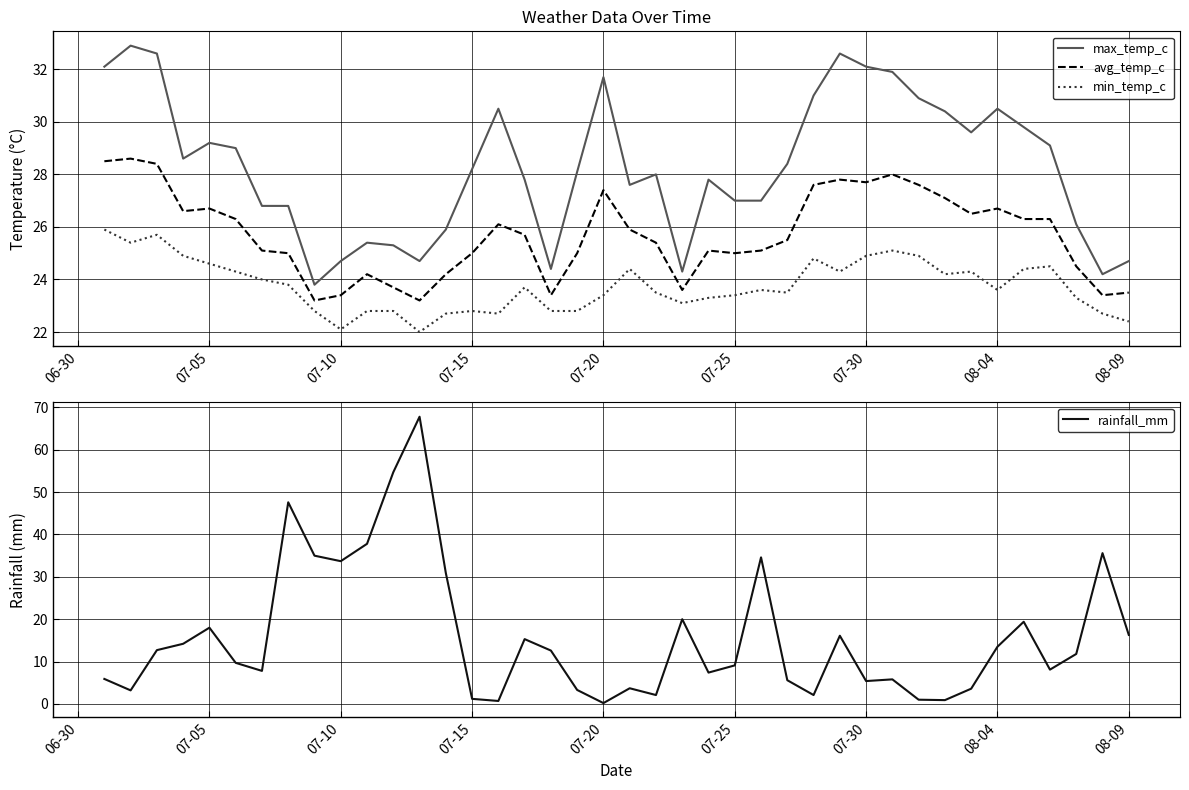

What is the lowest value of the max_temp_c series?

23.8